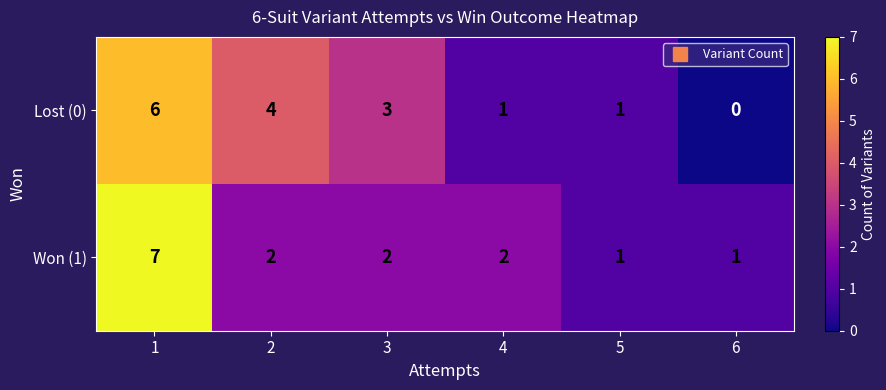

How many distinct data groups are displayed?

2